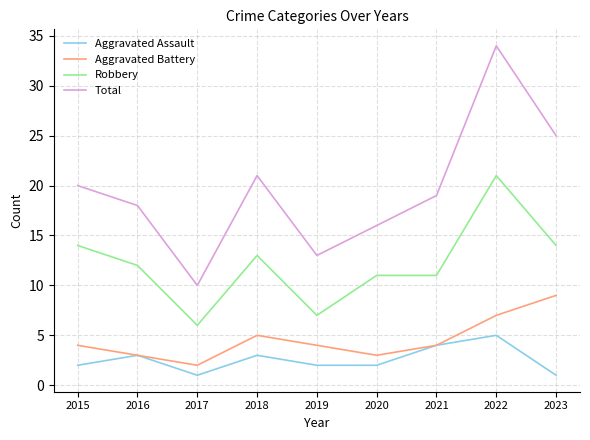

Where is the first local minimum for Total?

2017